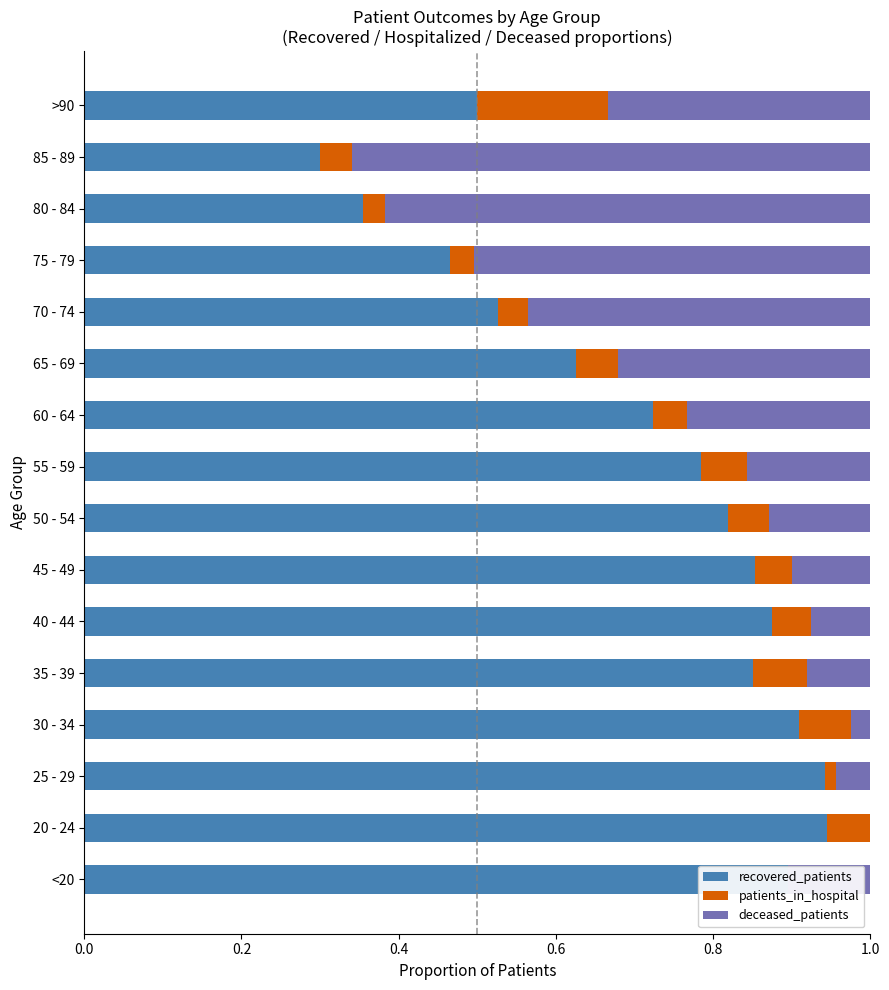

Which series changed the most between 20 - 24 and 65 - 69?

deceased_patients